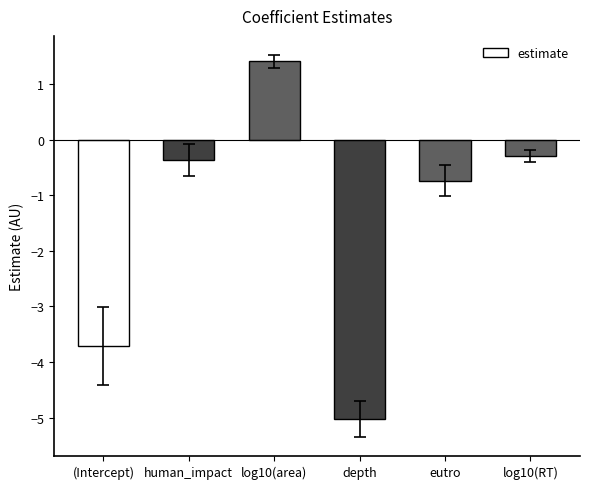

List the labels in order of value, largest first.

log10(area), log10(RT), human_impact, eutro, (Intercept), depth